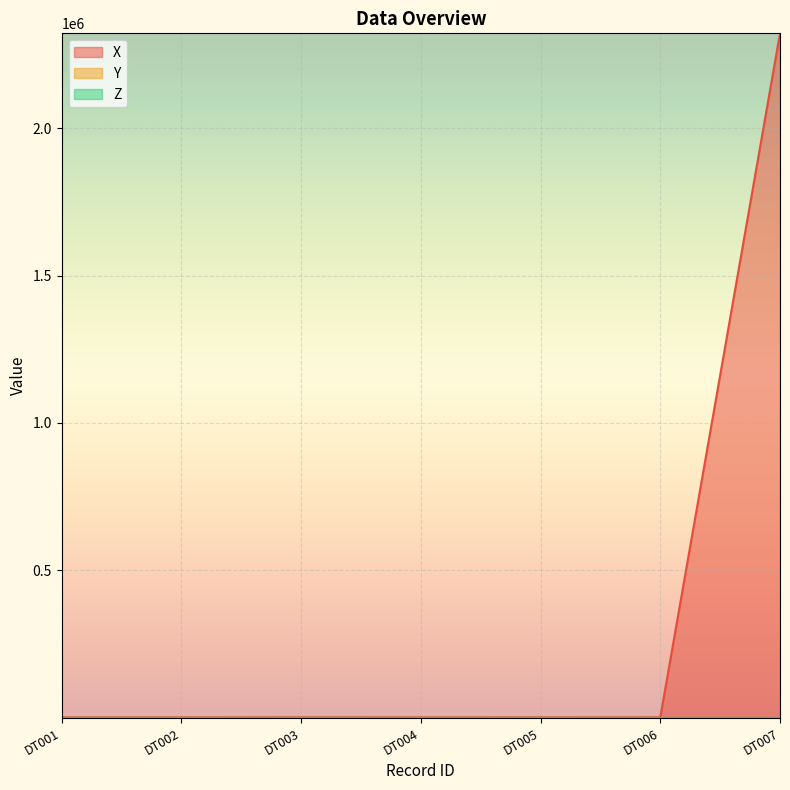

What is the sum of all Y values?

35